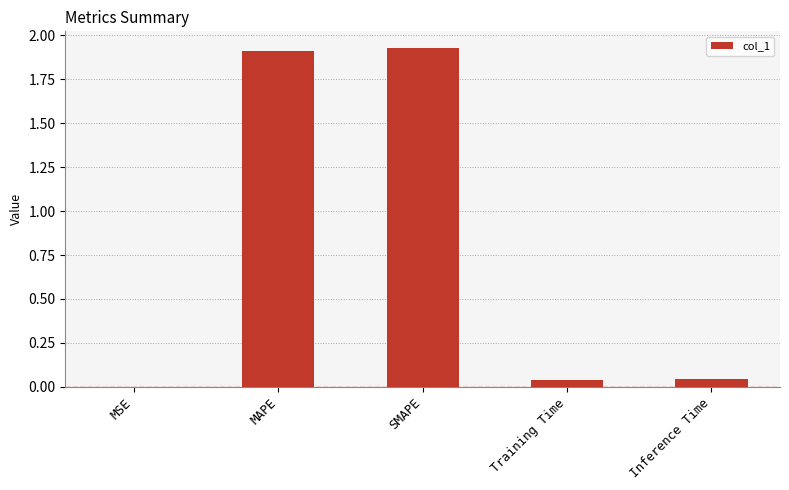

The value at SMAPE is 2.5. True or false?

False